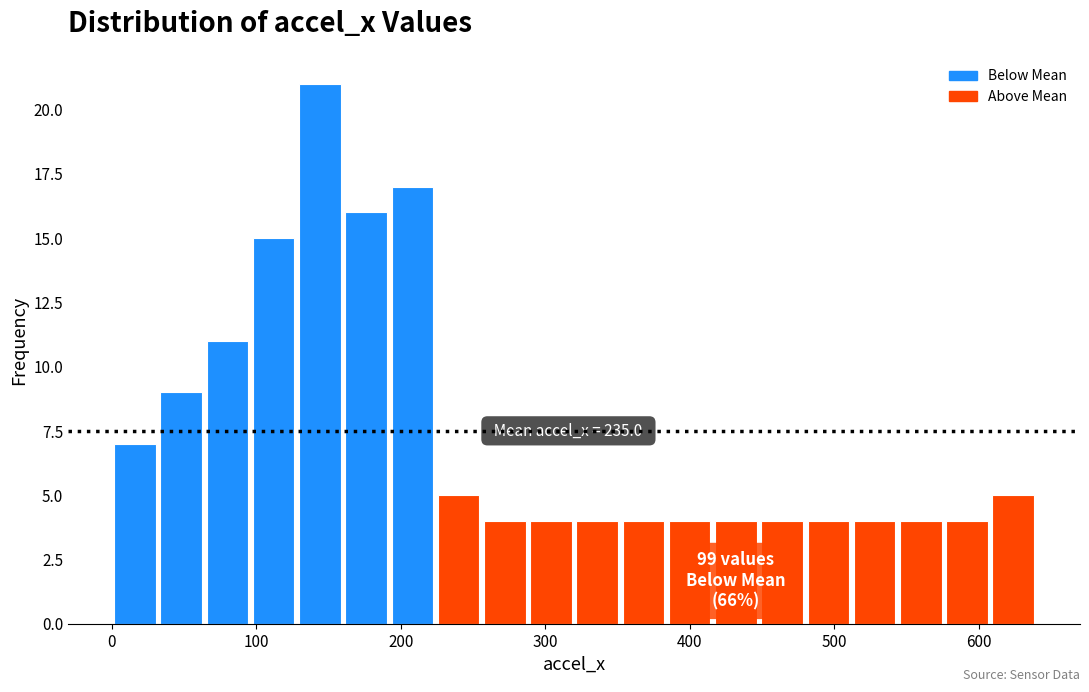

Around what value on the x-axis is the tallest bar? Give the approximate position of its centre, as read against the axis.

140